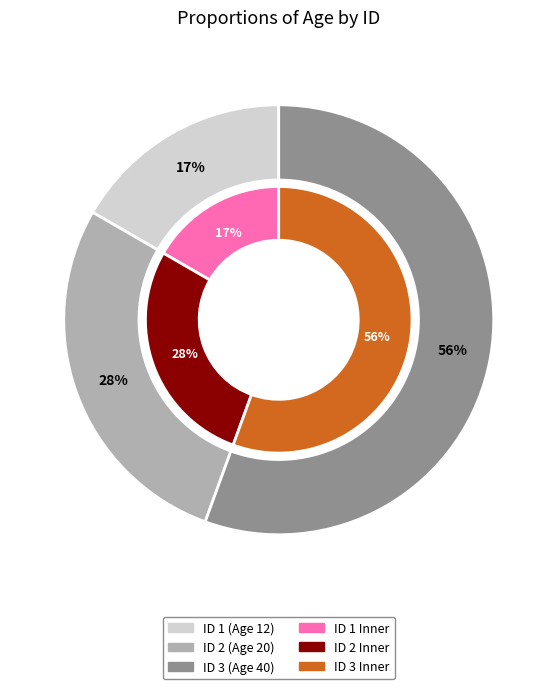

What percentage do 3 and 2 together represent?

83.3%